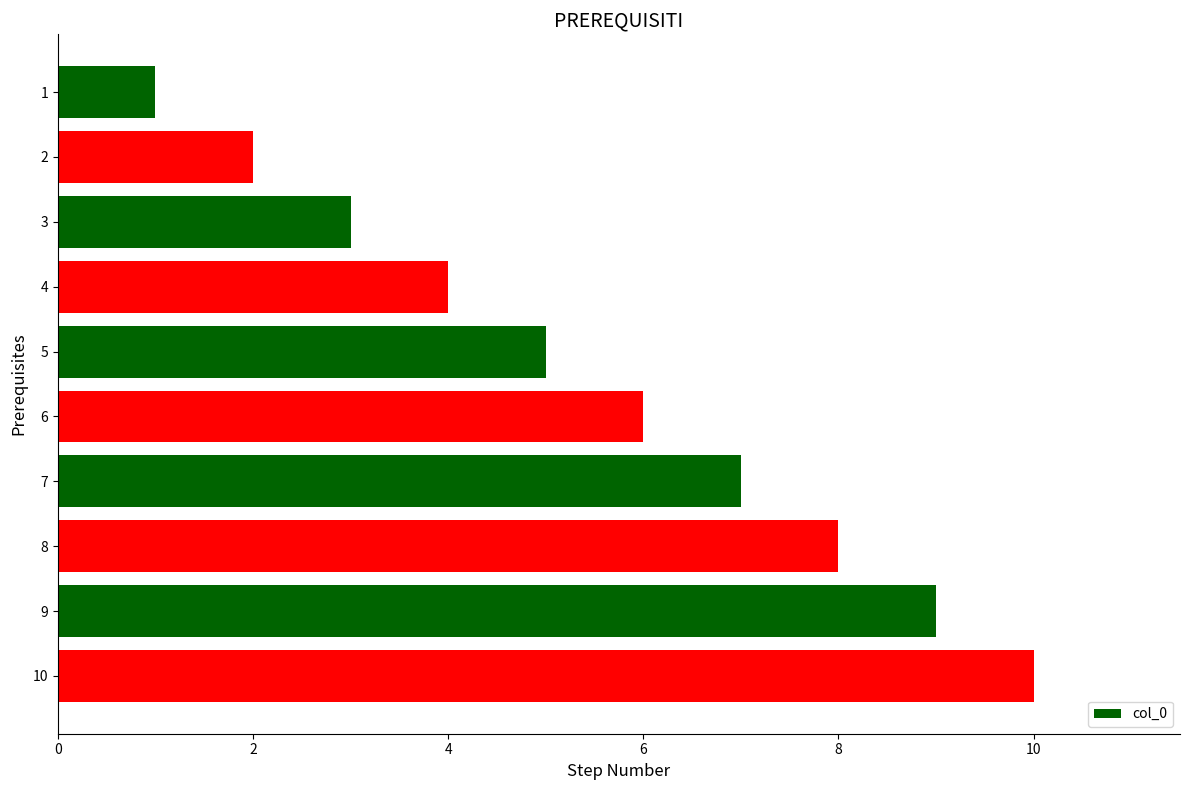

Approximately how many times larger is the value at 9 compared to 10?

0.9